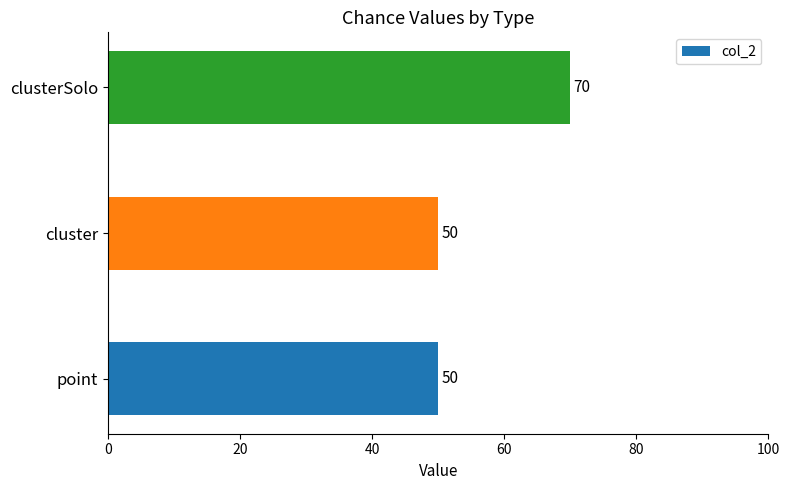

What is the sum of the values at cluster and clusterSolo?

120